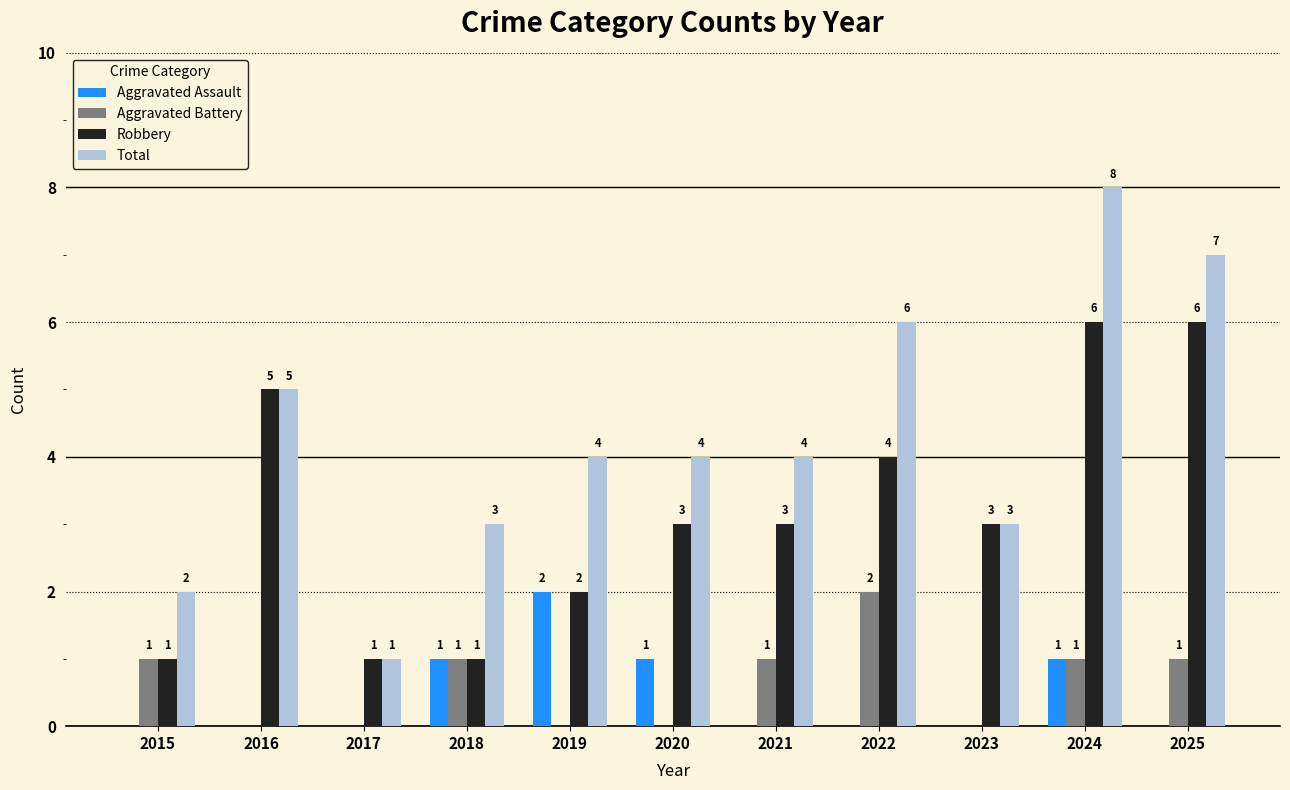

Between 2017 and 2020, which series saw the biggest shift?

Total